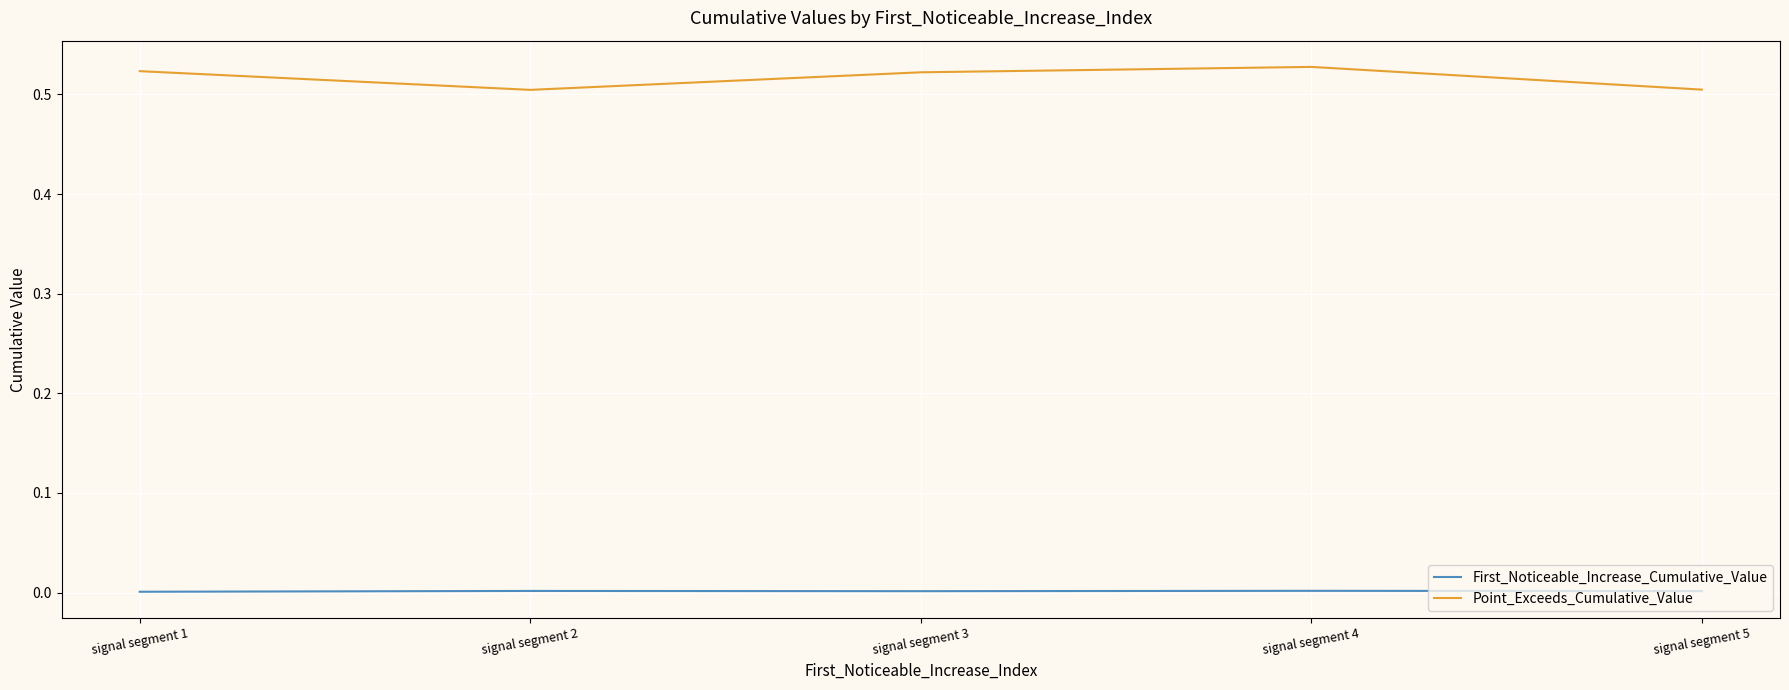

True or false: Point_Exceeds_Cumulative_Value and First_Noticeable_Increase_Cumulative_Value intersect in this chart.

False